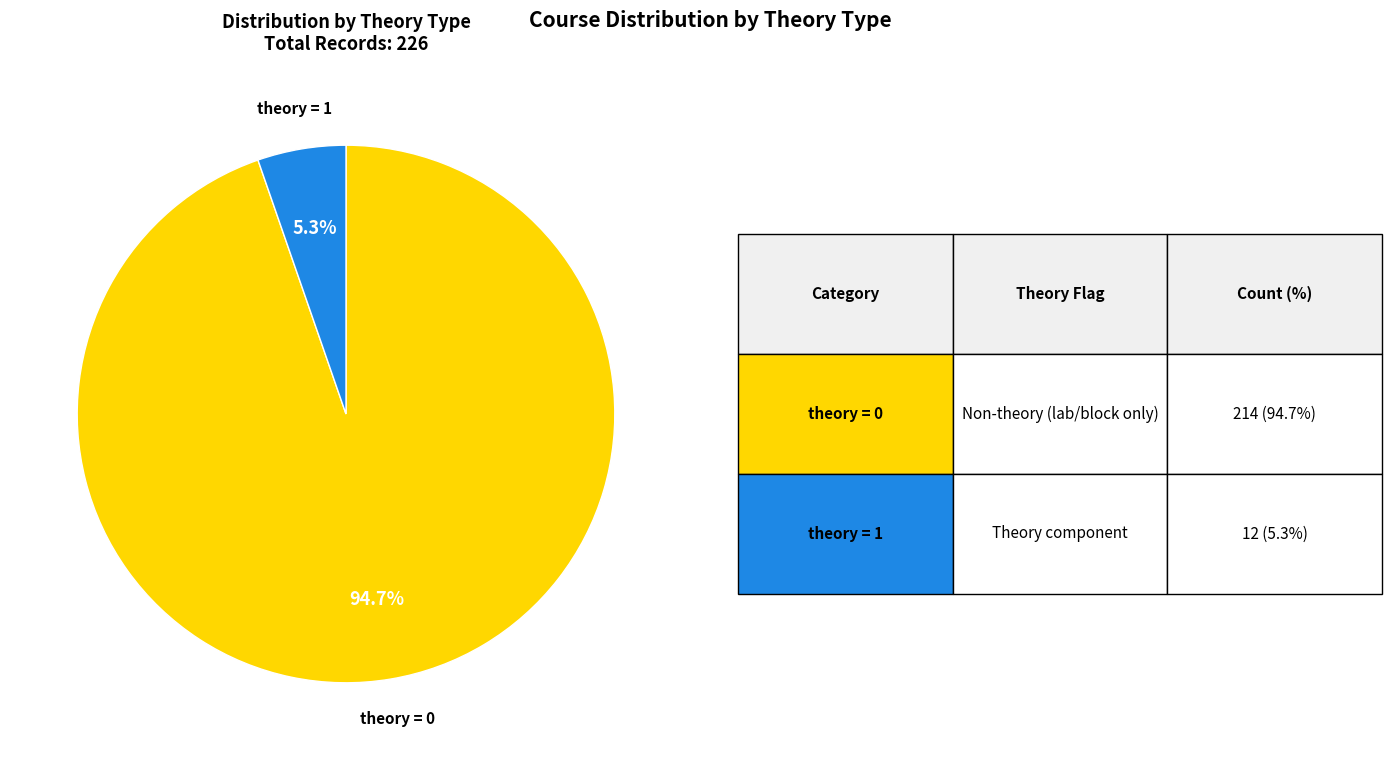

Is the sum of theory = 0 and theory = 1 greater than half?

Yes